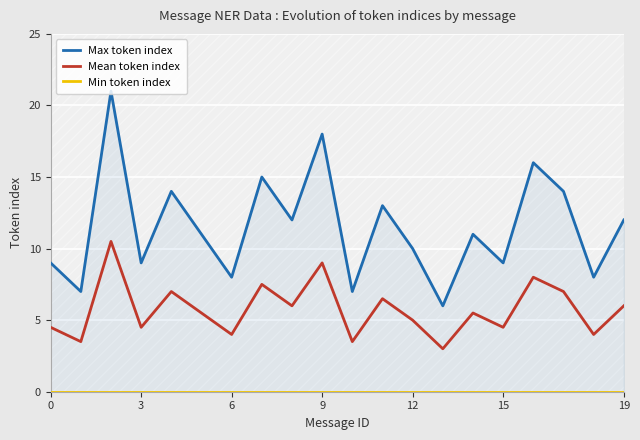

How many lines are shown in the chart?

3